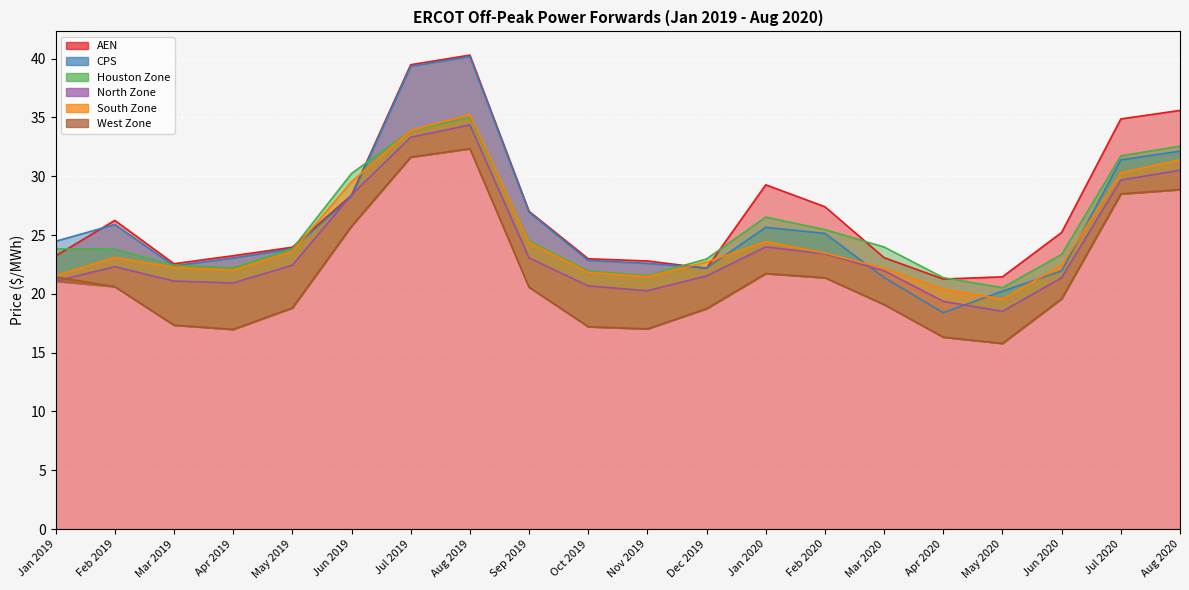

Where is the first local maximum for CPS?

Feb 2019